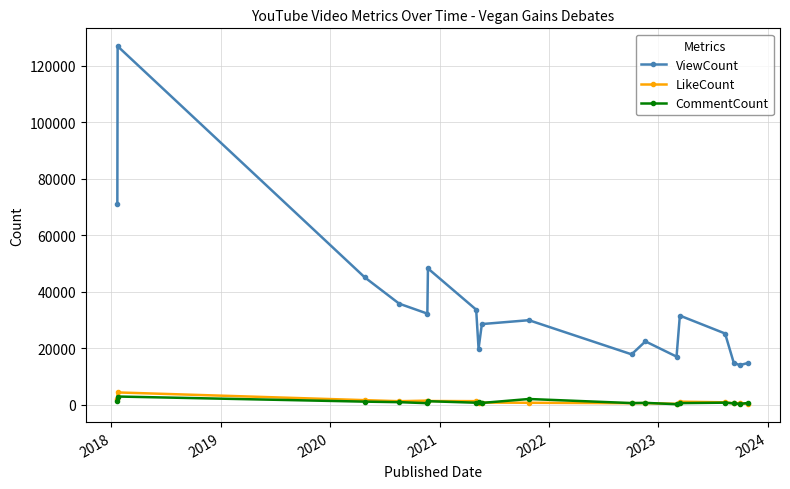

What is the maximum value shown in the chart?

126997